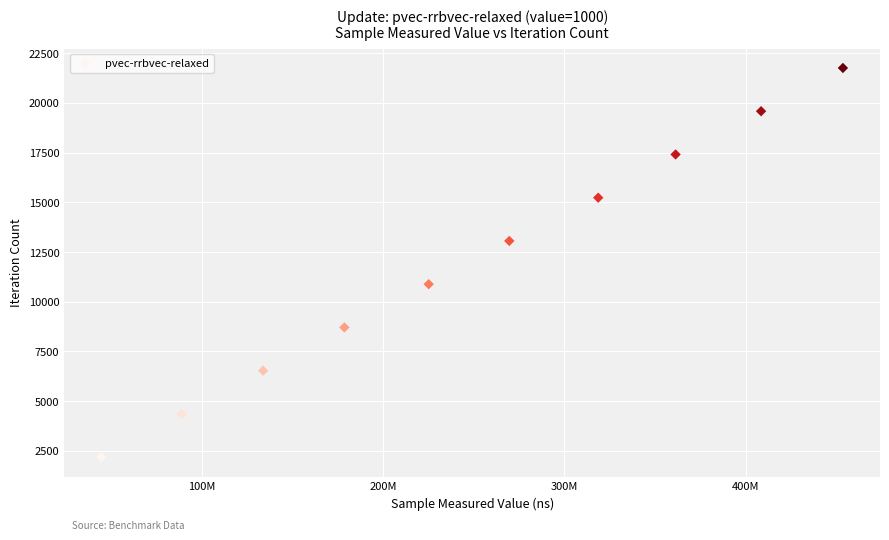

What is the range of Y values (max minus min)?

19584